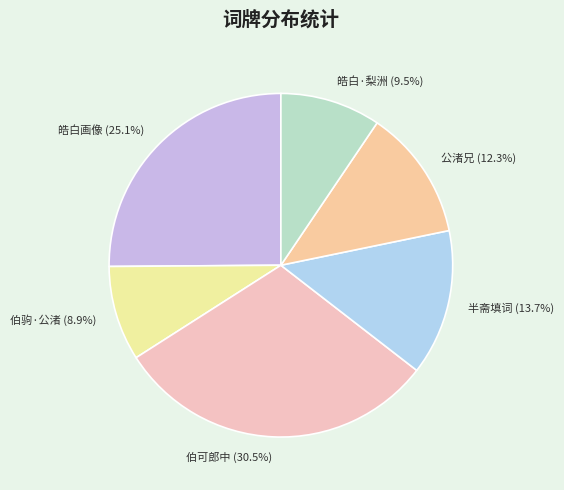

What portion of the pie excludes 半斋填词 (13.7%)?

86.3%